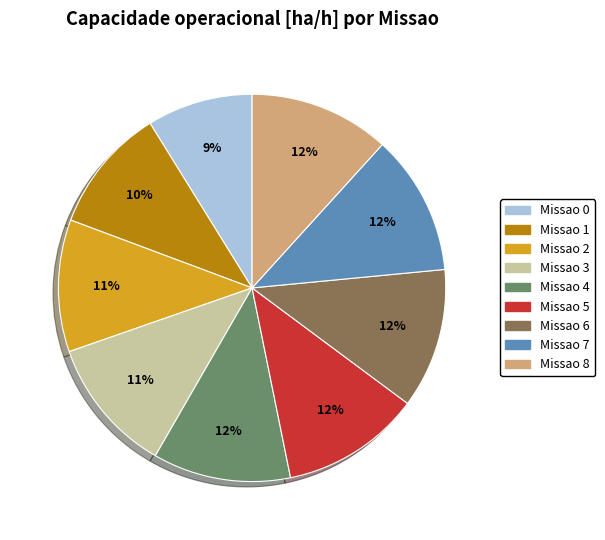

Is there any slice that represents more than half of the pie?

No